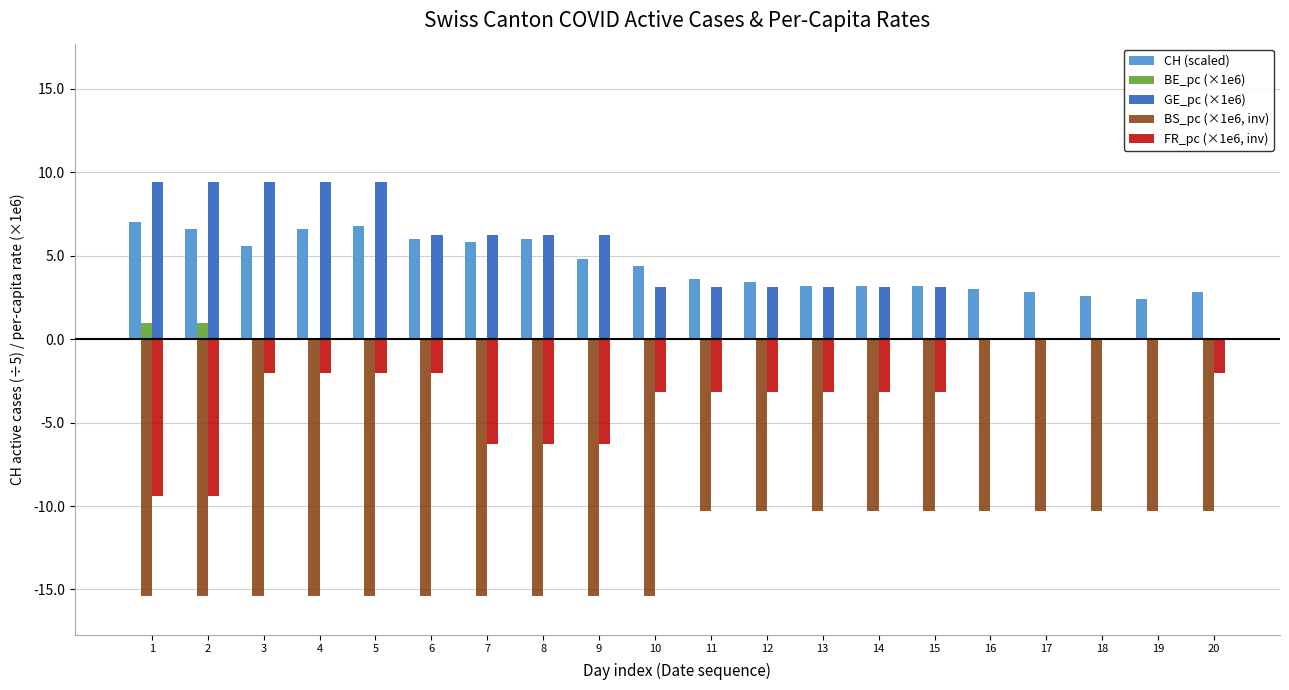

Between 5 and 7, which series saw the biggest shift?

FR_pc (×1e6, inv)